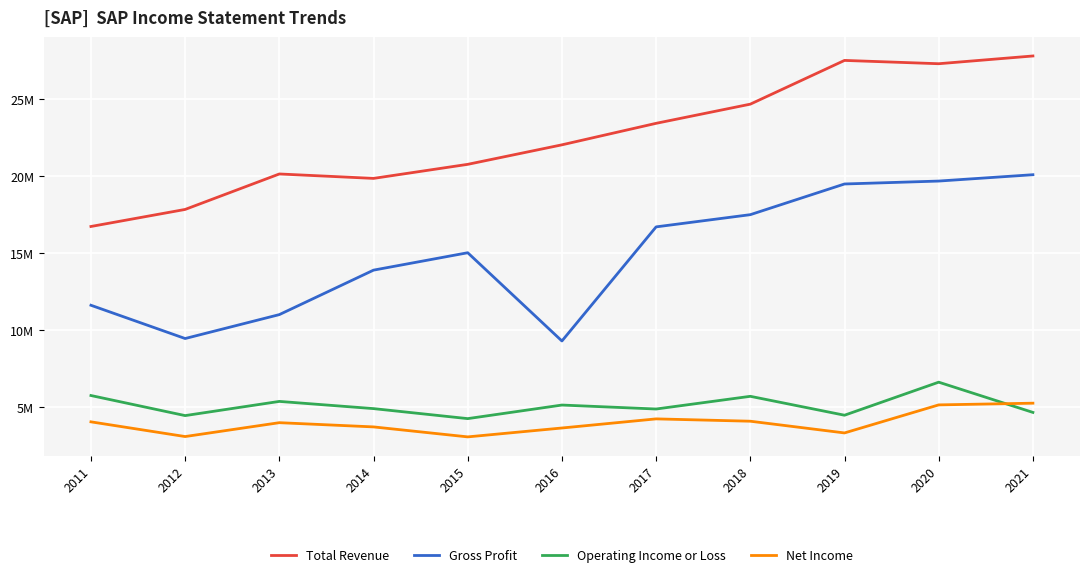

Which series has the widest spread of values?

Total Revenue